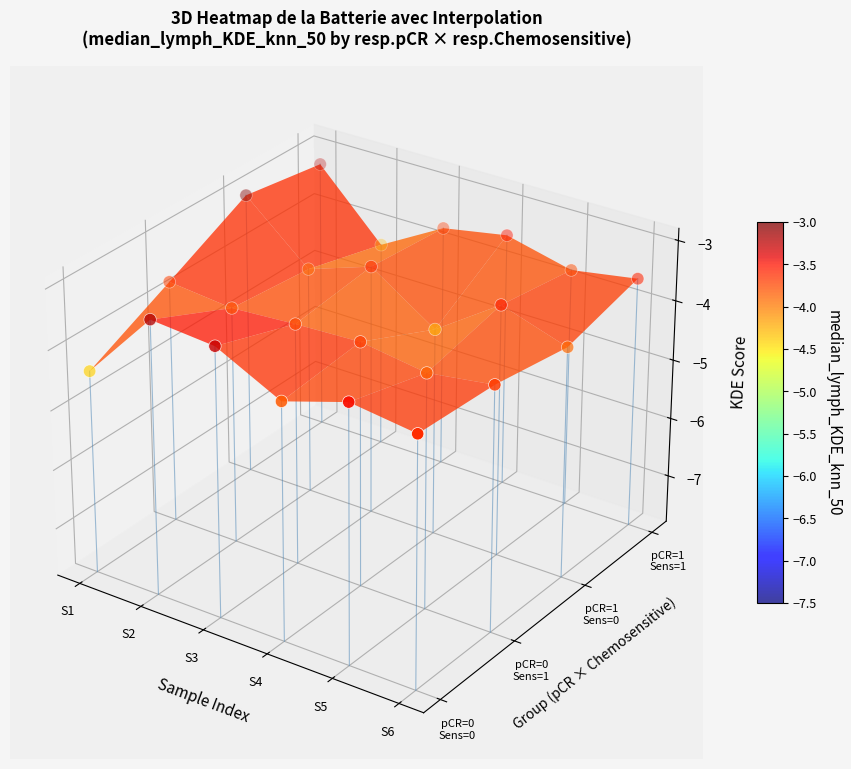

Which has a higher value, 7 or 14?

14